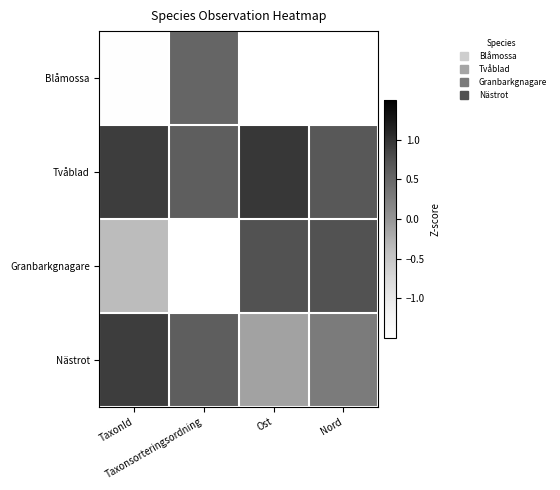

Reading right to left, extract all data points from this chart.

Blåmossa: Nord=-1.7	Ost=-1.6	Taxonsorteringsordning=0.5	TaxonId=-1.5
Tvåblad: Nord=0.7	Ost=1.0	Taxonsorteringsordning=0.6	TaxonId=0.9
Granbarkgnagare: Nord=0.7	Ost=0.7	Taxonsorteringsordning=-1.7	TaxonId=-0.4
Nästrot: Nord=0.3	Ost=-0.1	Taxonsorteringsordning=0.6	TaxonId=0.9